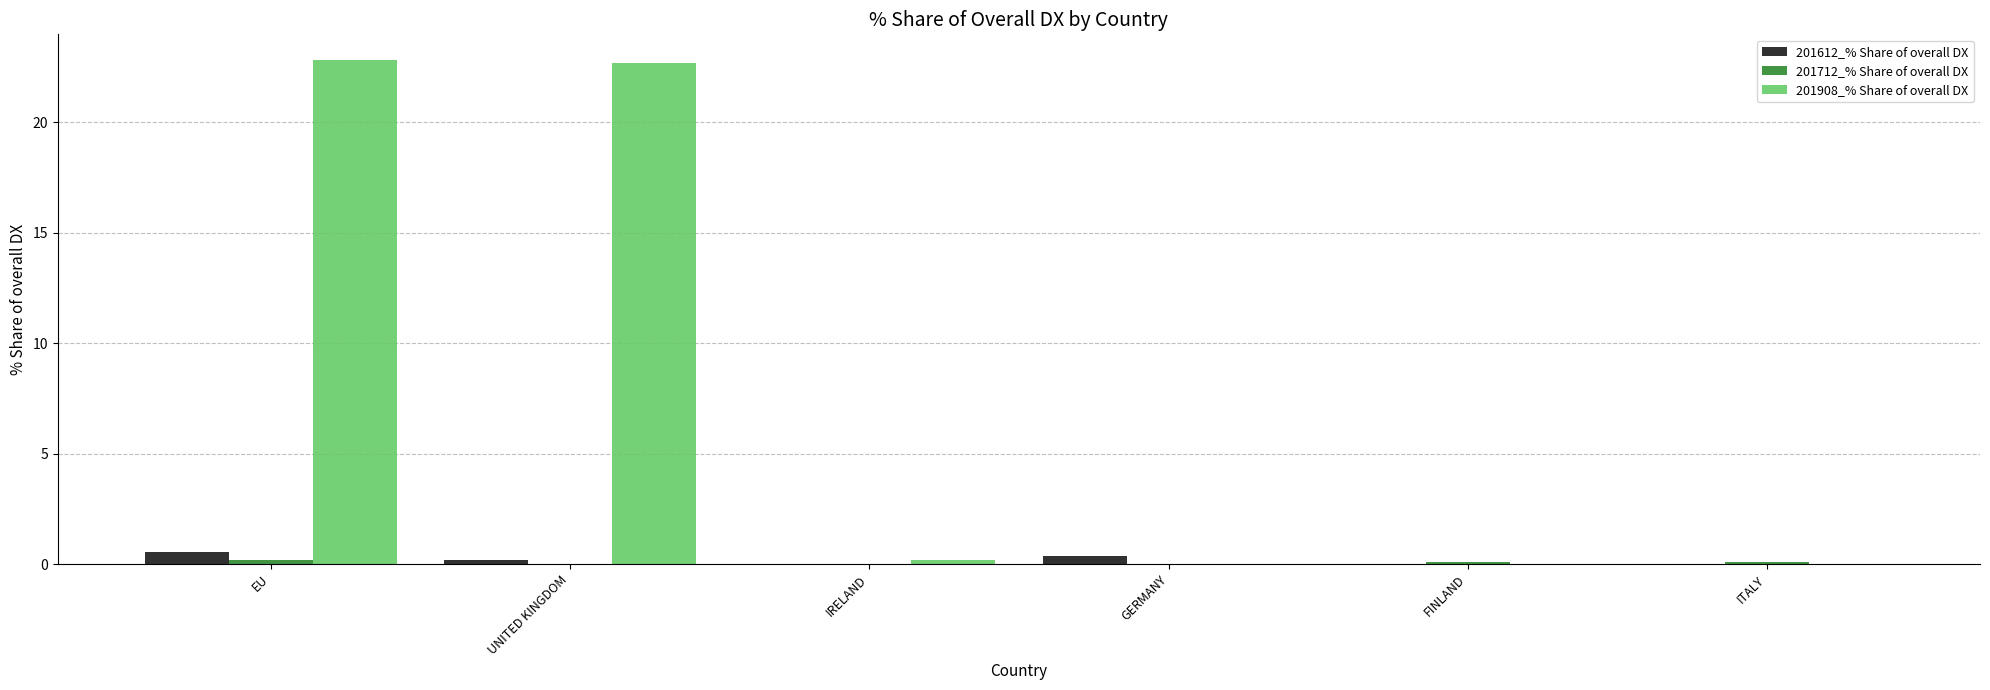

Is the value of 201612_% Share of overall DX at GERMANY greater than the value of 201908_% Share of overall DX at GERMANY?

Yes